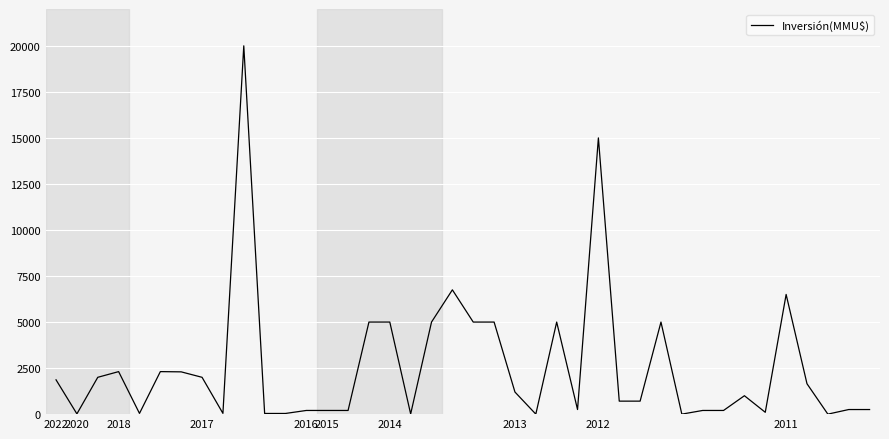

True or false: the data has more than 2 interior local peaks.

True